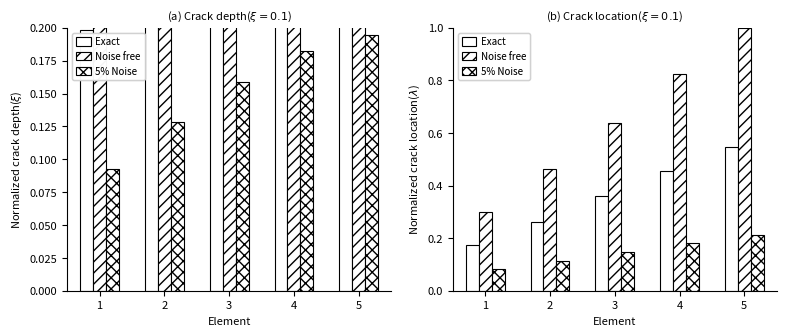

The value of Exact at 5 is 0.1. True or false?

False